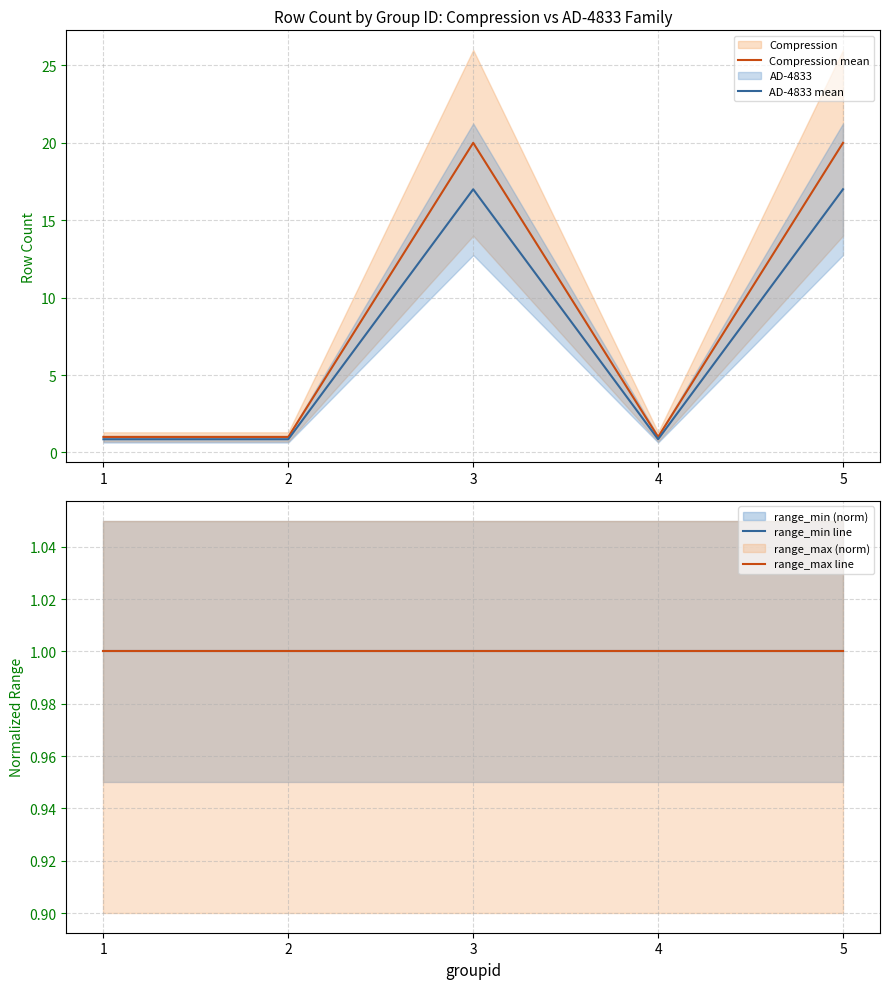

True or false: AD-4833 mean has a value of 17.0 at 5.

True